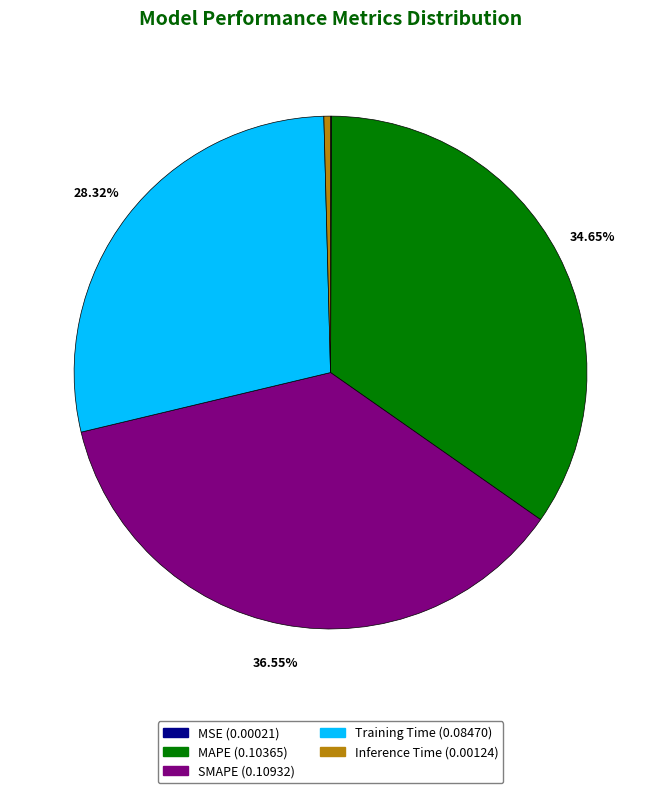

To the nearest percent, what is the average slice percentage?

20%